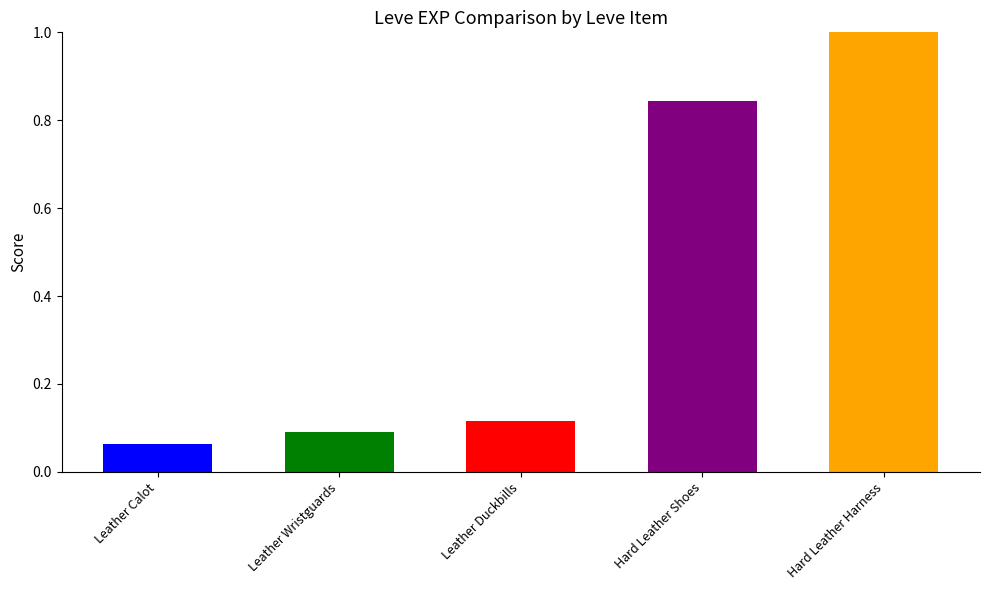

How many bars are there in total?

5